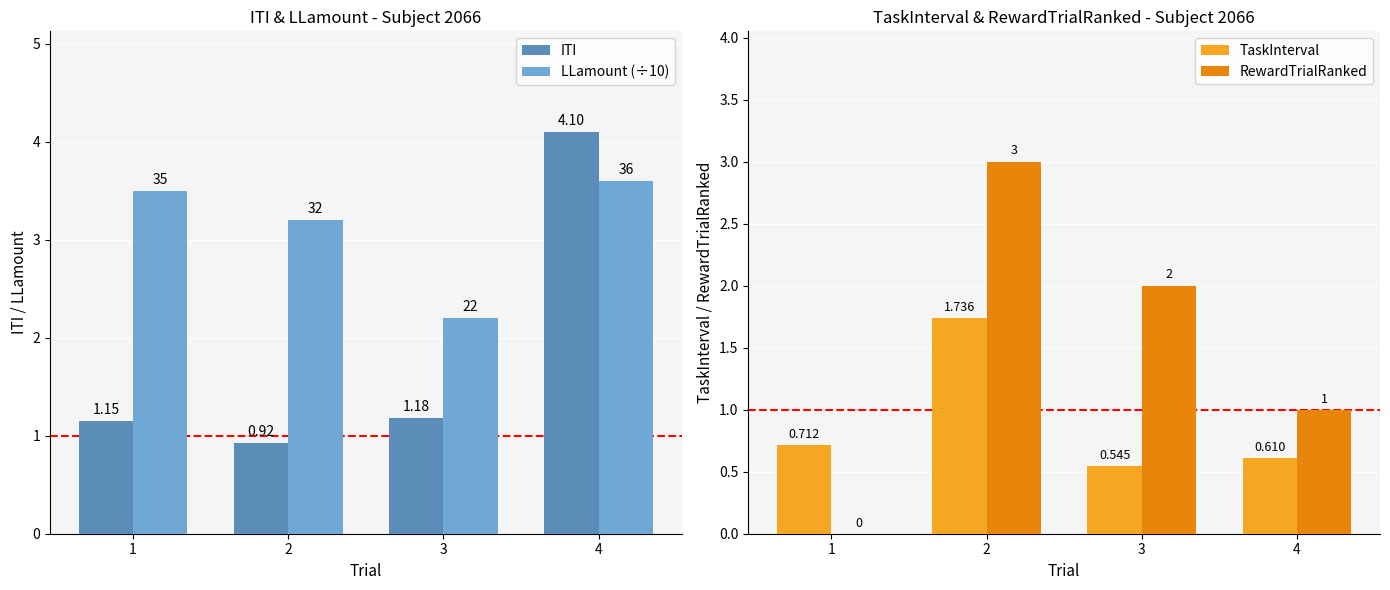

What are all the series names shown in the legend?

ITI, LLamount (÷10), TaskInterval, RewardTrialRanked